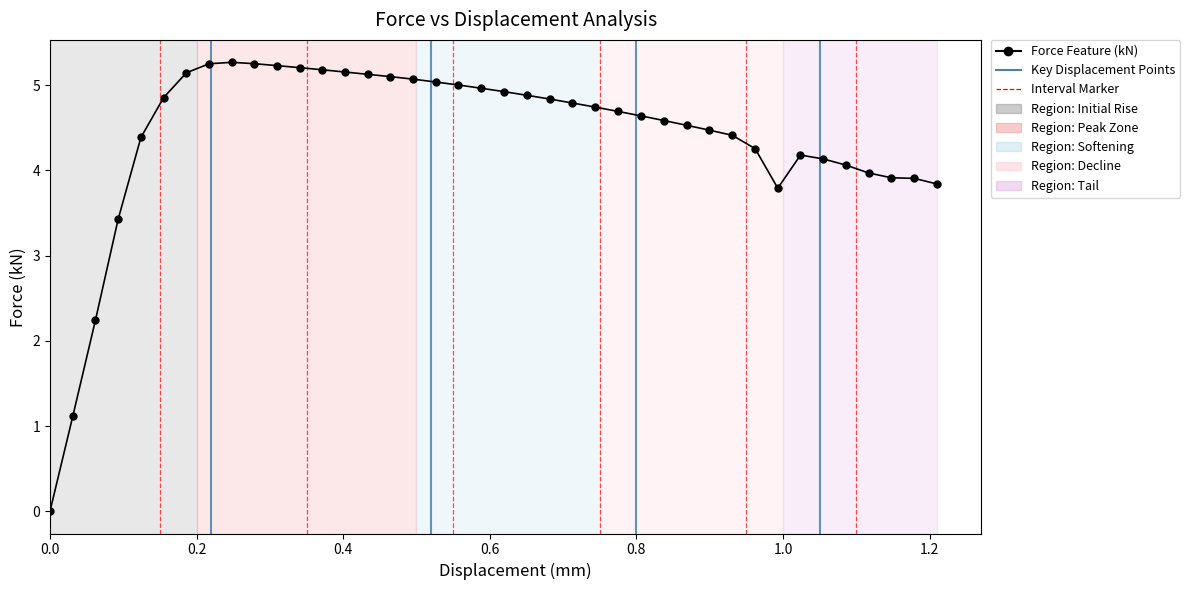

What is the greatest value displayed?

5.3